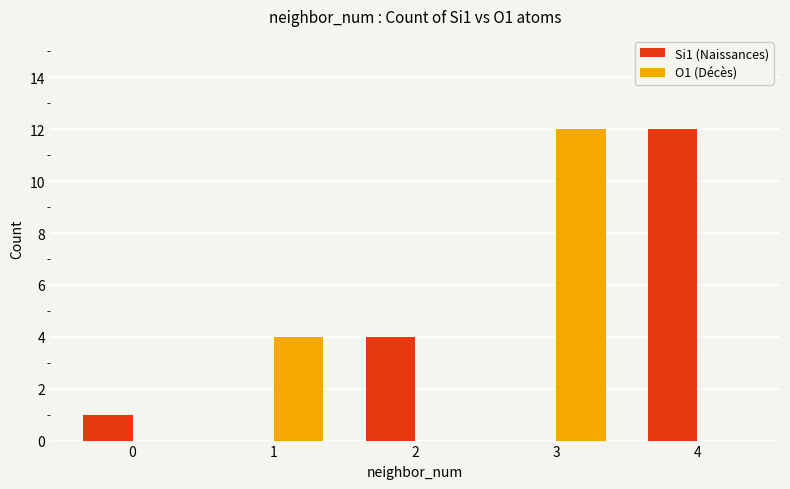

Which series changed the most between 1 and 4?

Si1 (Naissances)